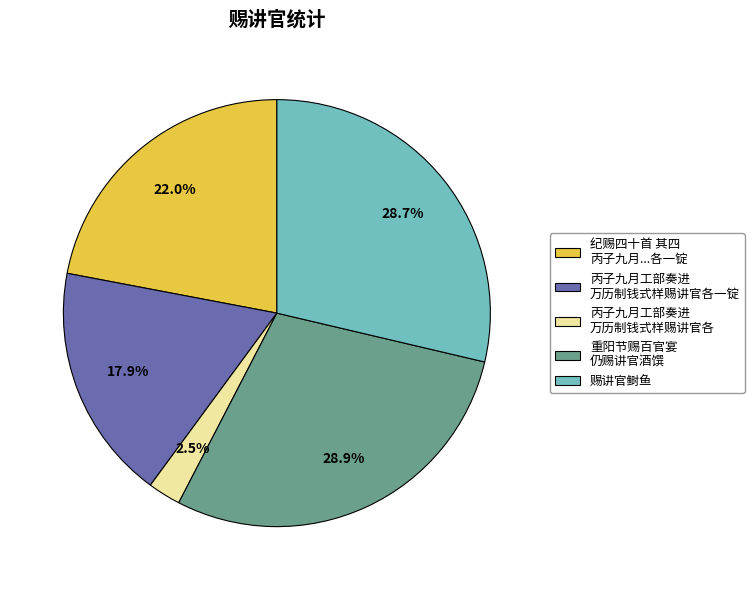

Which slice is the smallest?

丙子九月工部奏进 万历制钱式样赐讲官各